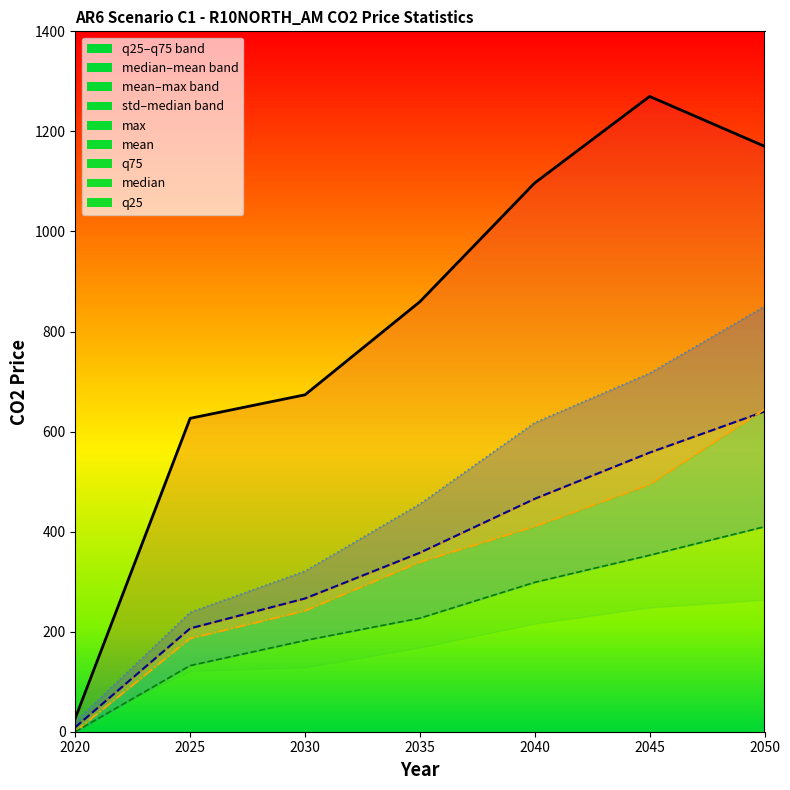

At 2030, list the series in order from largest to smallest.

max, q75_line, mean_line, median_line, q25_line